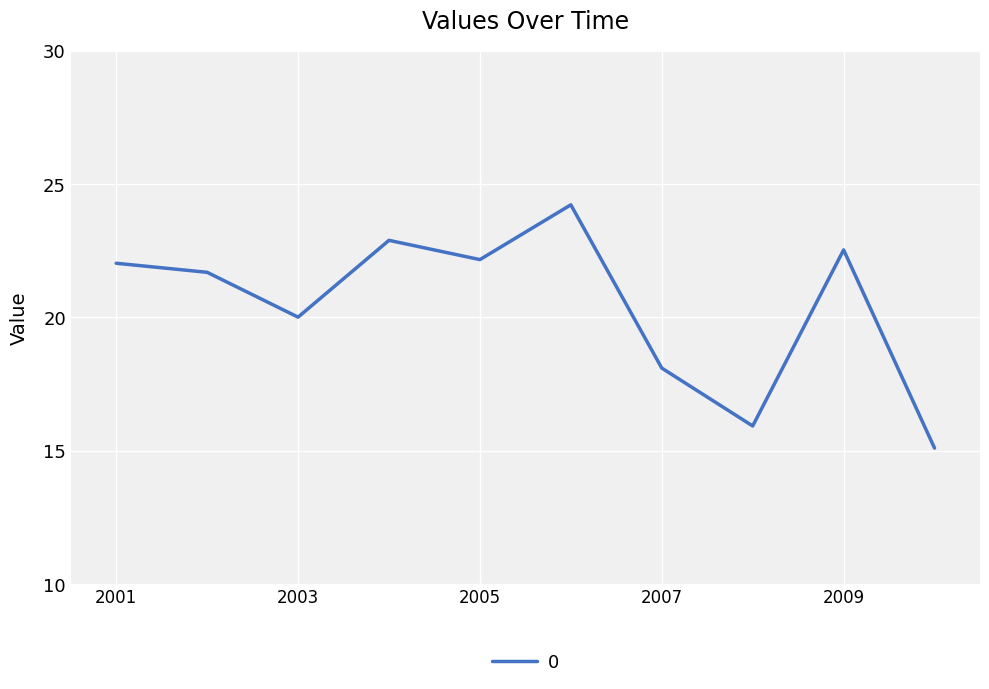

What is the difference between the maximum and minimum values?

9.1